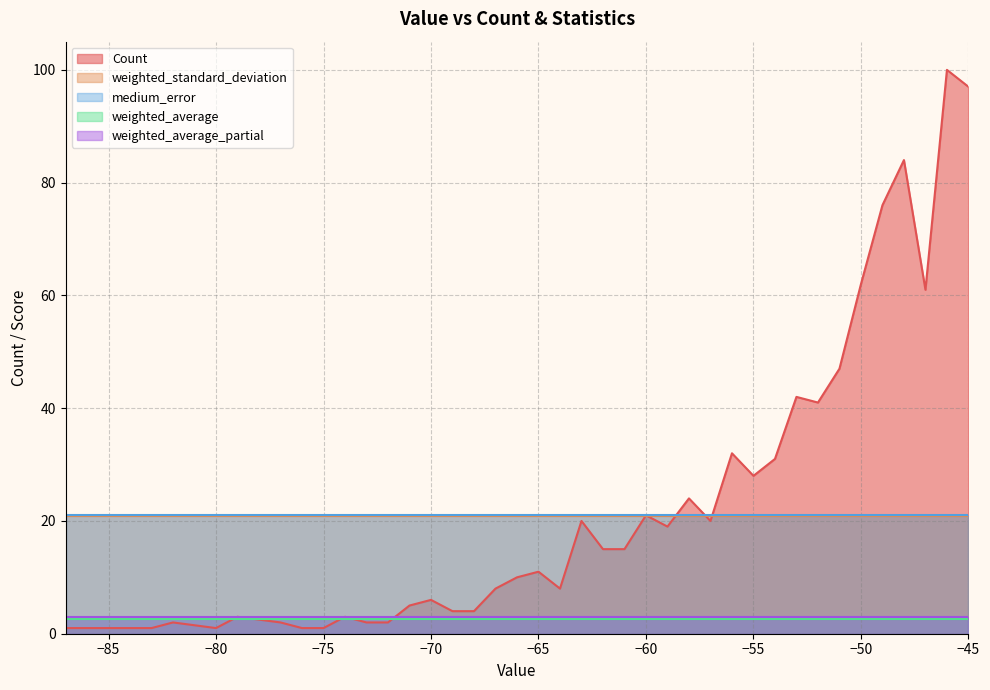

Does the chart display data point markers on the line(s)?

No